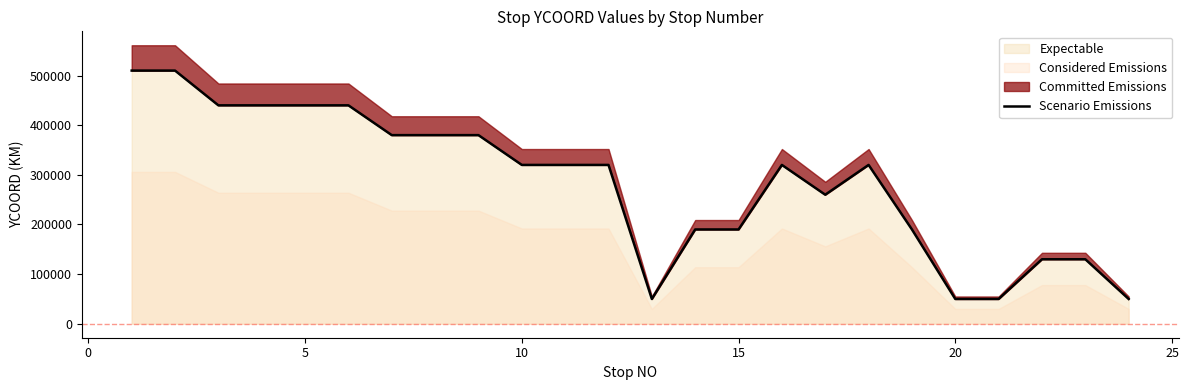

What is the lowest value of the Expectable series?

50000